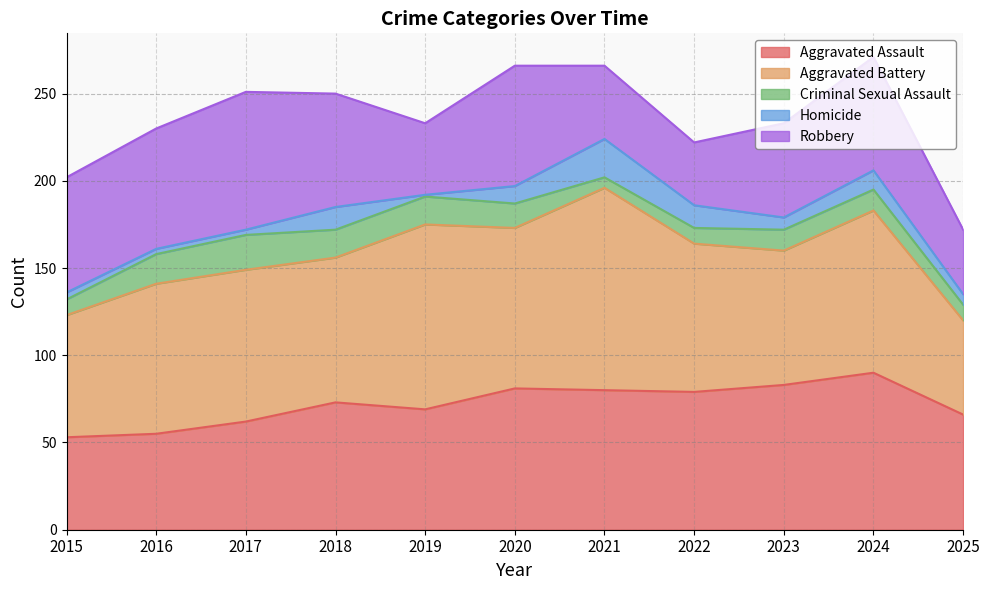

How many lines are shown in the chart?

5